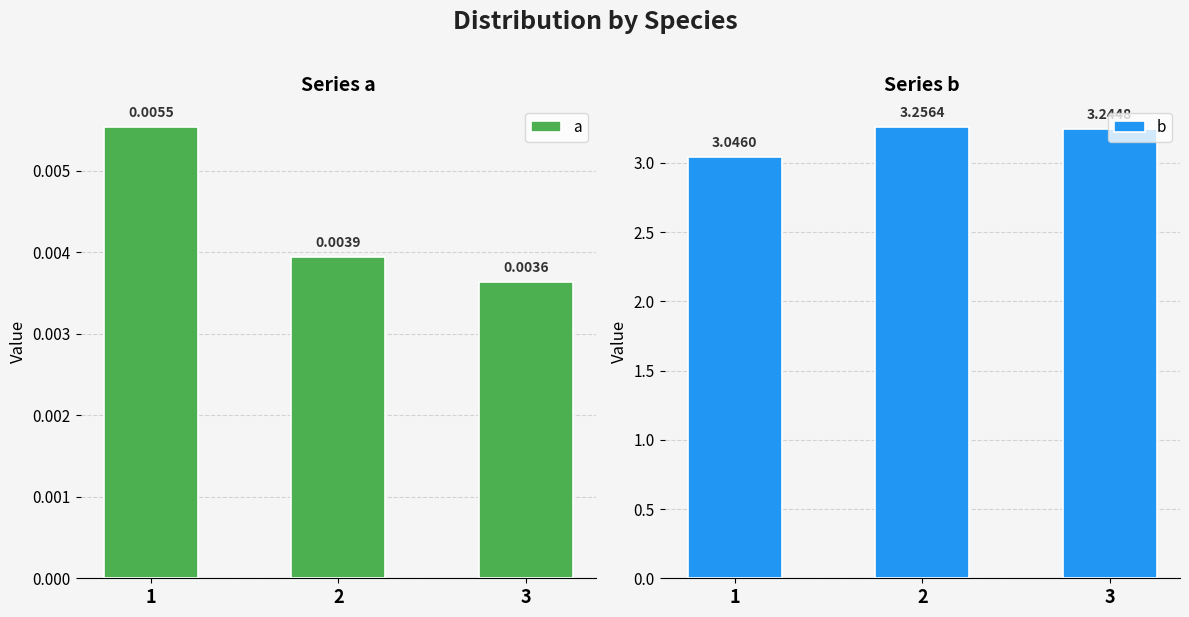

Between 1 and 3, which series saw the biggest shift?

b